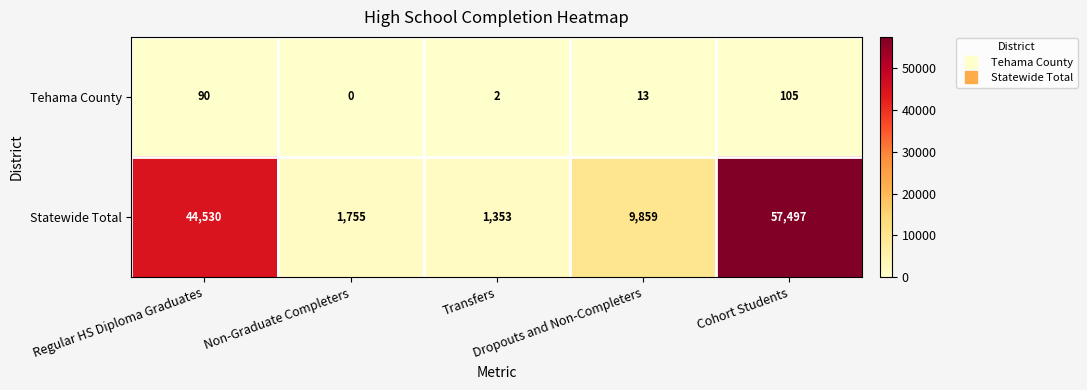

What is the average value of the Statewide Total series?

22999